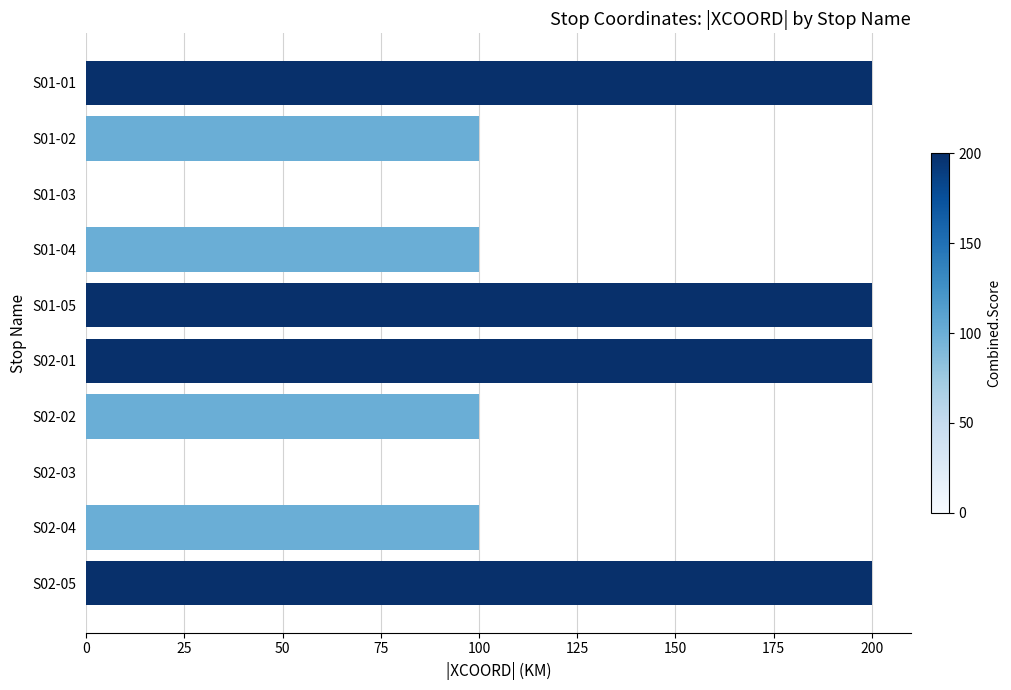

What is the sum of all values?

1200